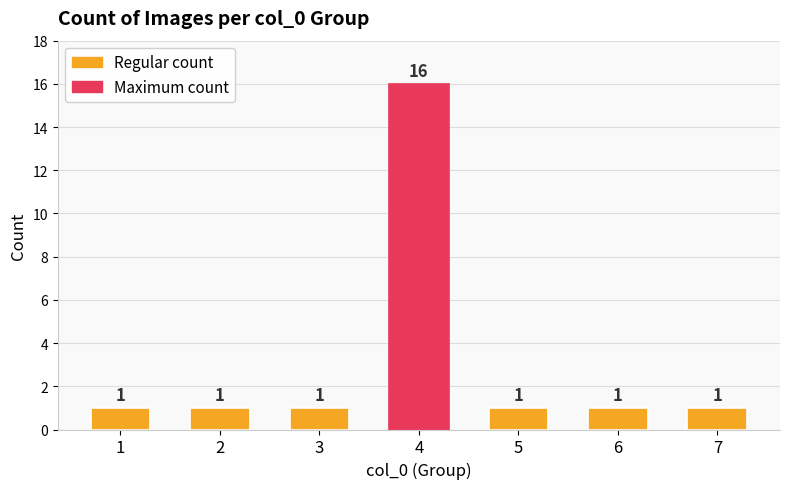

The chart shows a value of 1 at 1. True or false?

True